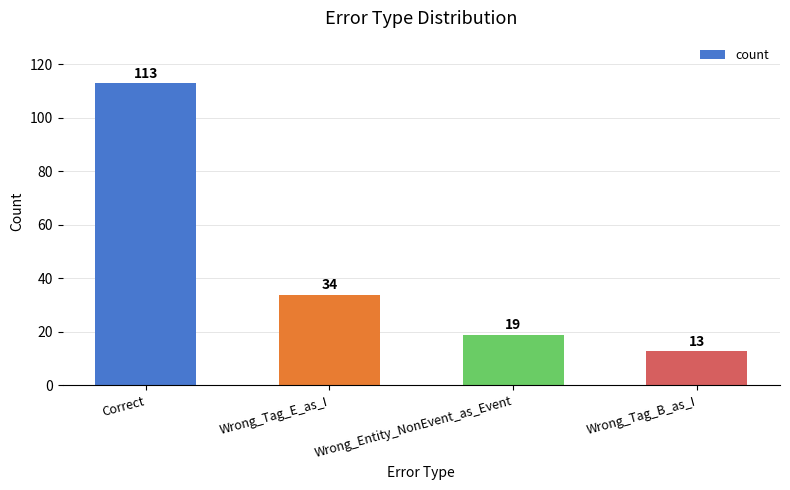

Are the bars horizontal?

No